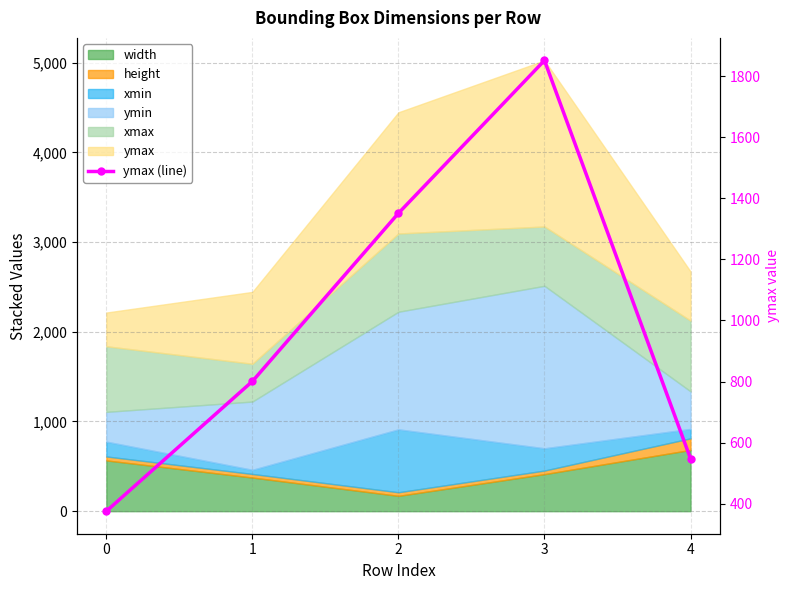

Which has a higher value, 4 or 2?

2